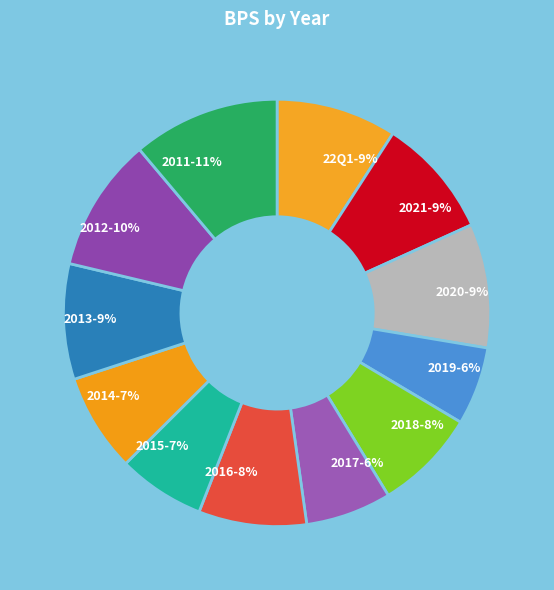

To the nearest percent, what portion does 2020 represent?

9%